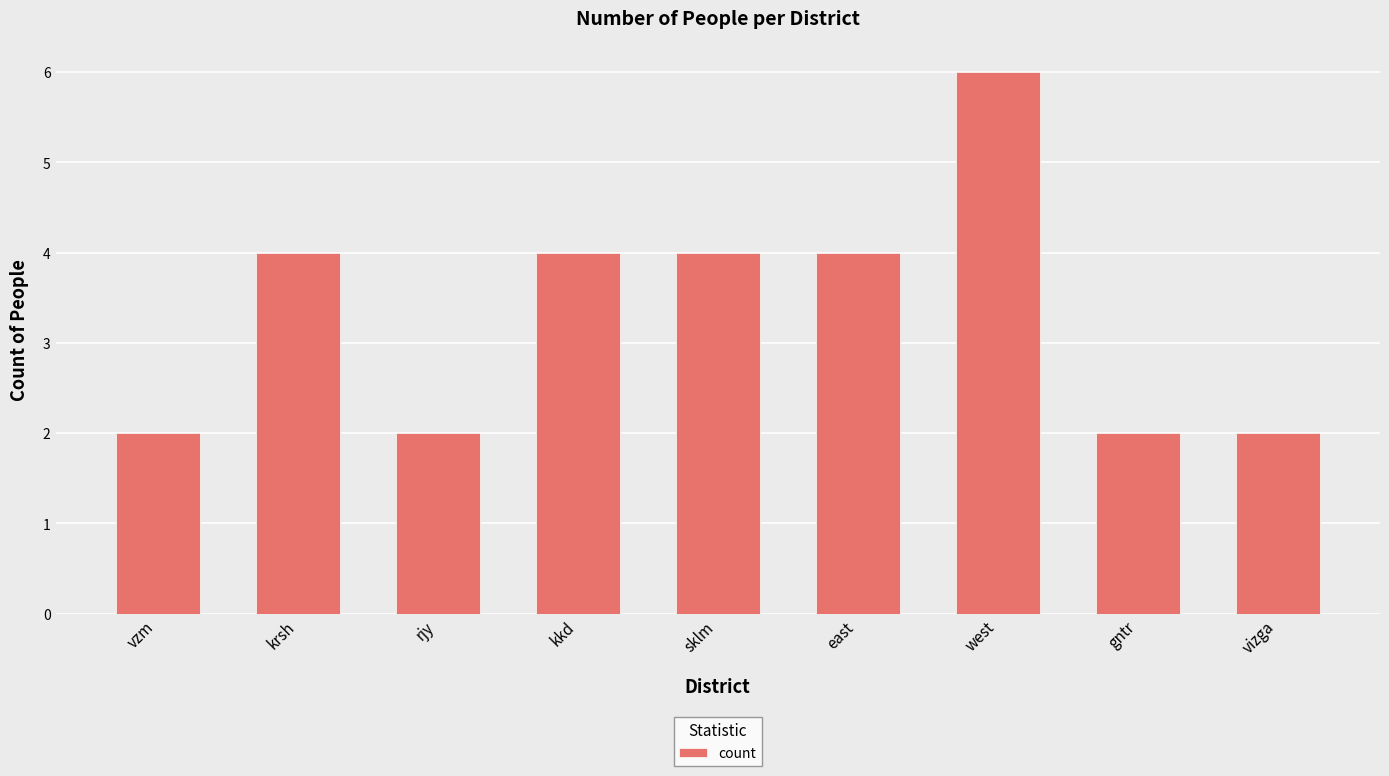

Which category has the highest value across all series?

west